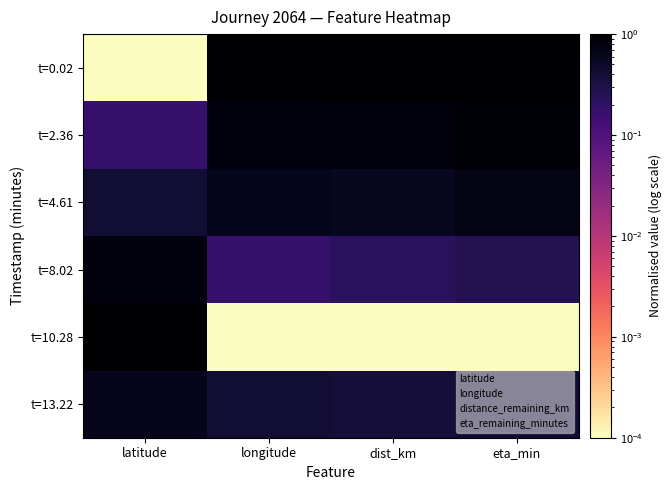

Between longitude and latitude, which is larger?

longitude